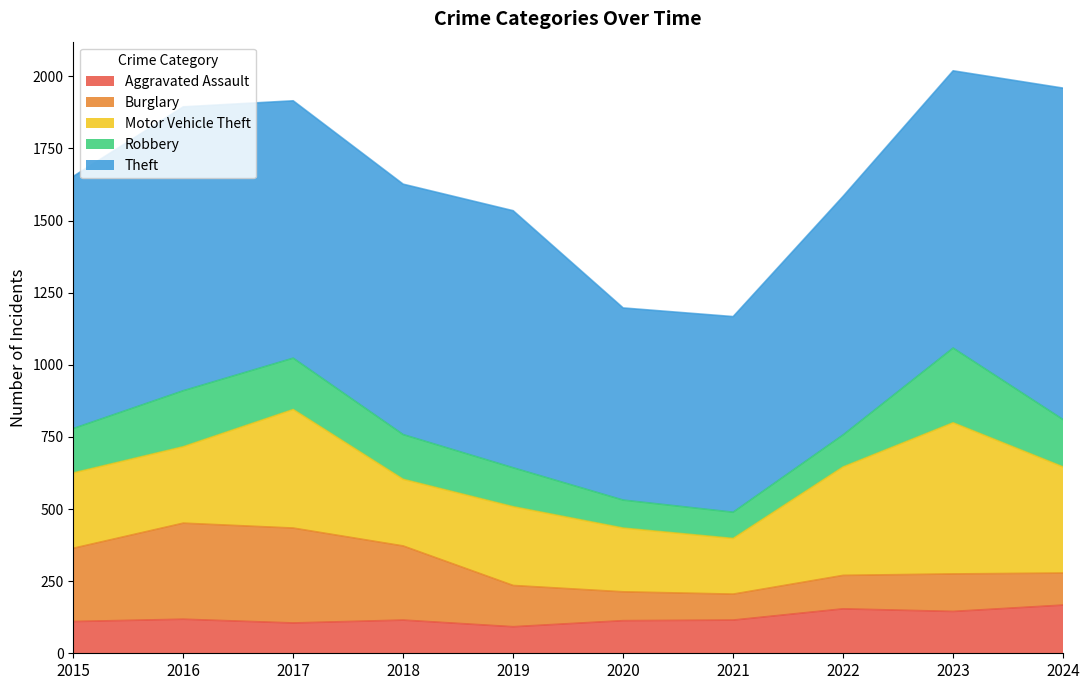

What is the value of the Robbery point at the 2nd from the left?

194